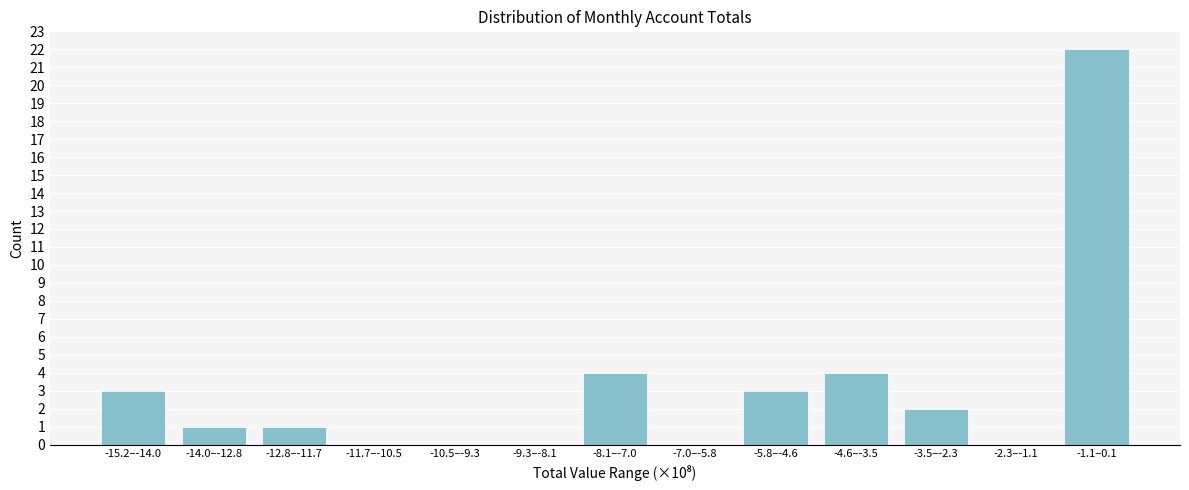

Reading left to right, list all the values displayed in this chart.

-15.2–-14.0=3	-14.0–-12.8=1	-12.8–-11.7=1	-11.7–-10.5=0	-10.5–-9.3=0	-9.3–-8.1=0	-8.1–-7.0=4	-7.0–-5.8=0	-5.8–-4.6=3	-4.6–-3.5=4	-3.5–-2.3=2	-2.3–-1.1=0	-1.1–0.1=22